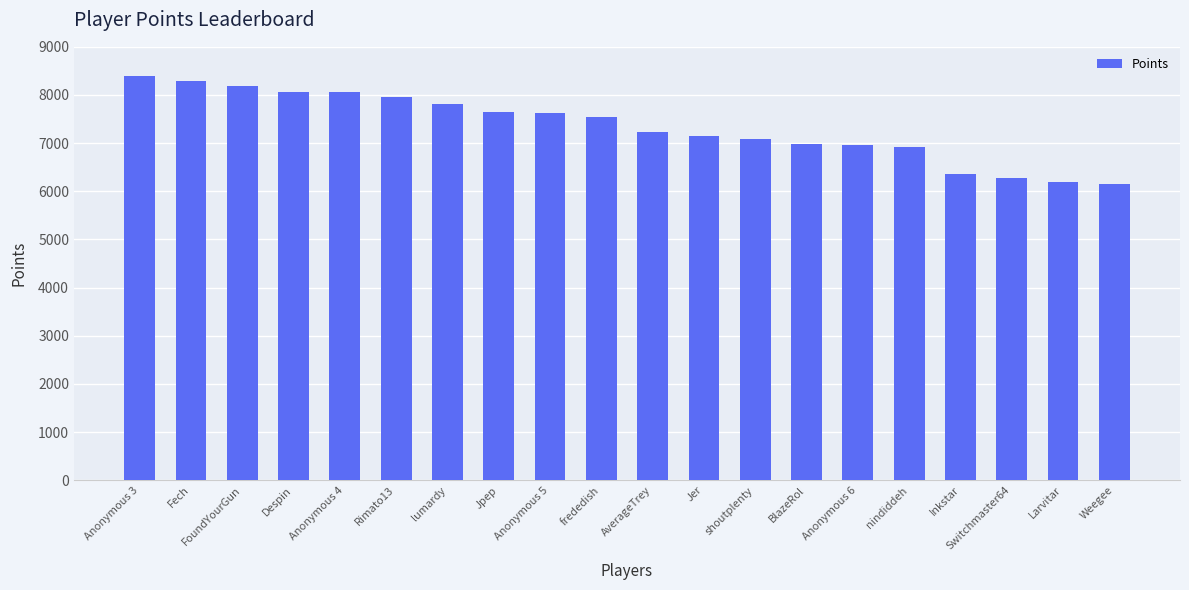

Read the value at Weegee.

6149